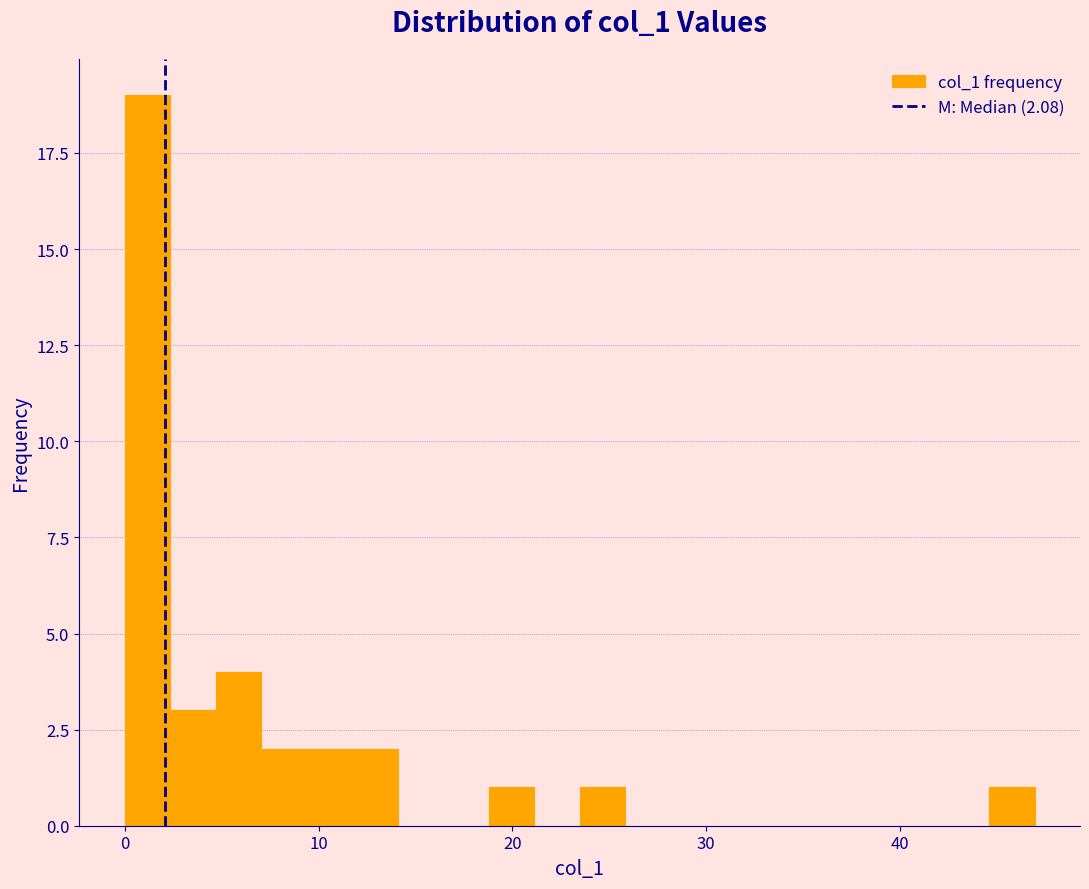

Read against the x-axis, roughly where is the centre of the tallest bar?

1